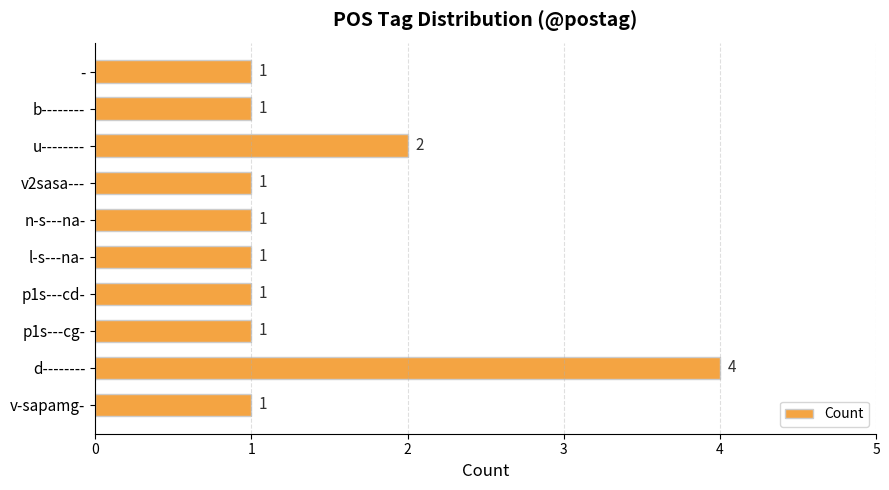

What is the ratio of the value at v-sapamg- to the value at p1s---cd-?

1.0